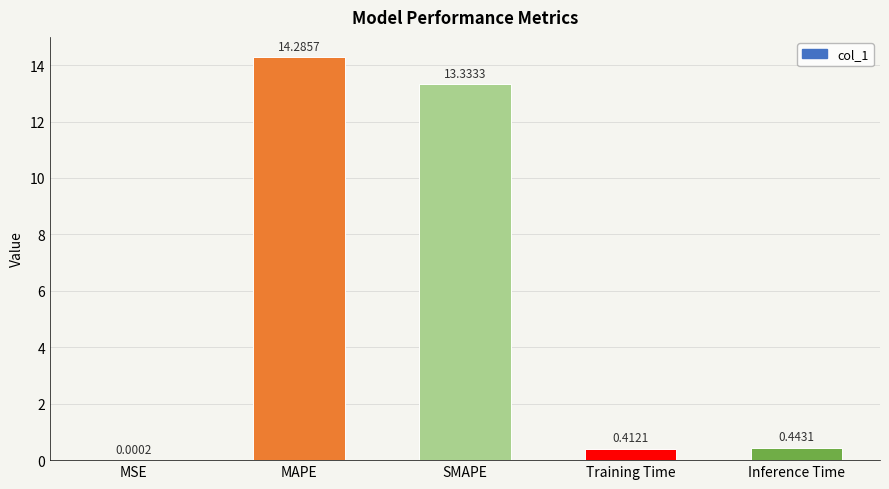

Approximately how many times larger is the value at SMAPE compared to MAPE?

0.9